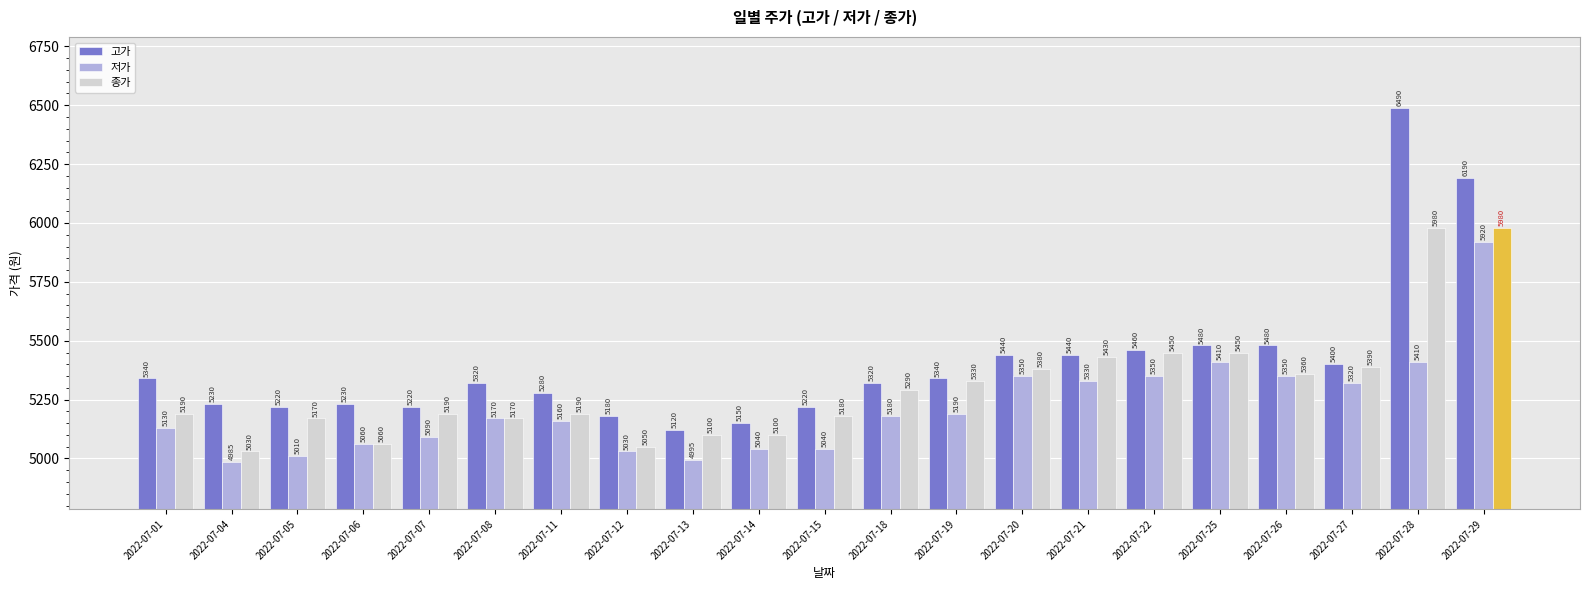

Are the bars grouped side by side (vs. stacked)?

Yes